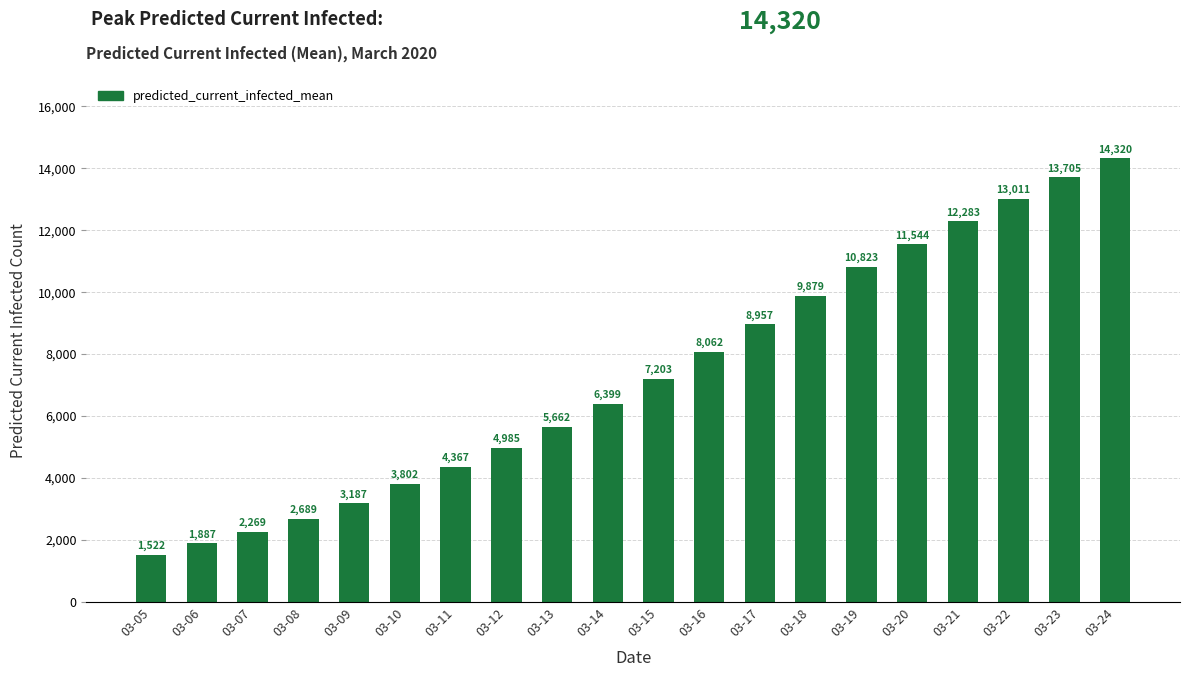

The chart shows a value of 1908 at 03-17. True or false?

False